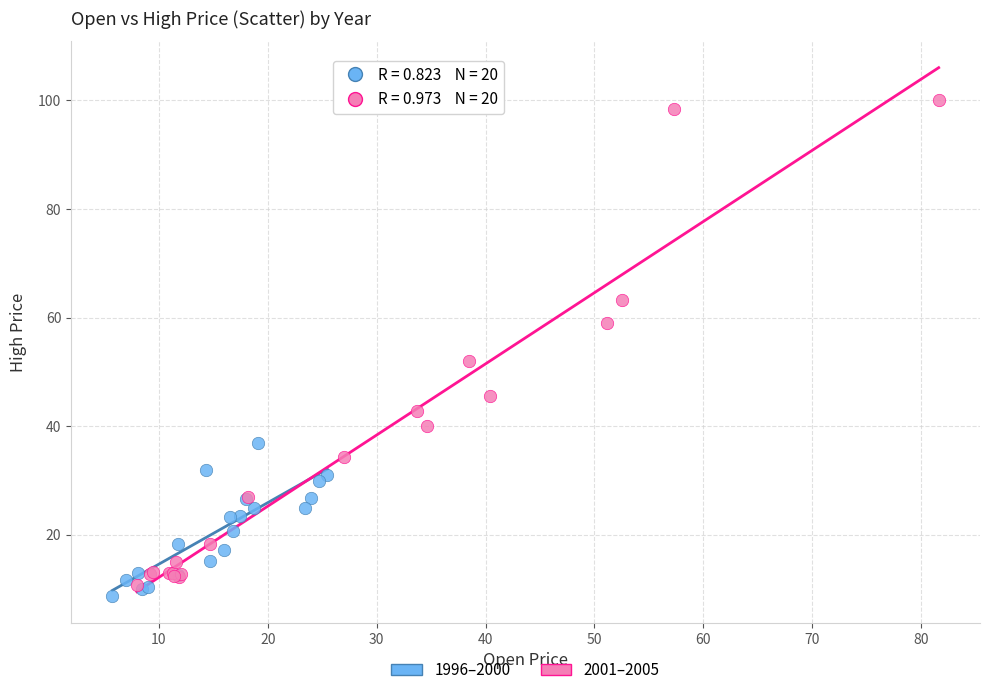

Which series has the widest spread of Y values?

2001–2005